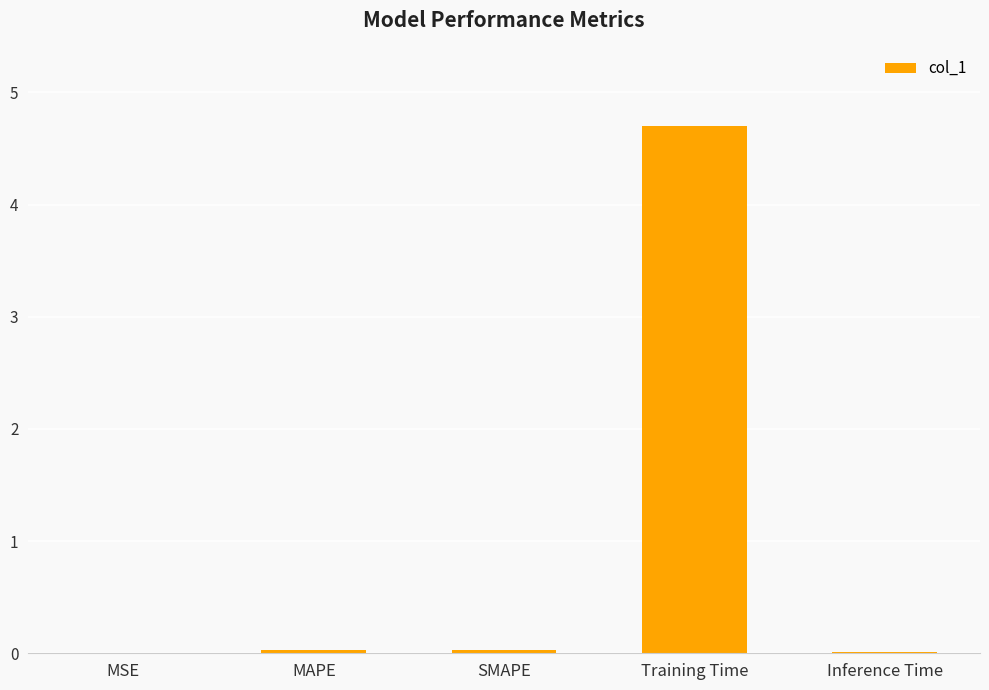

What is the average value?

1.0